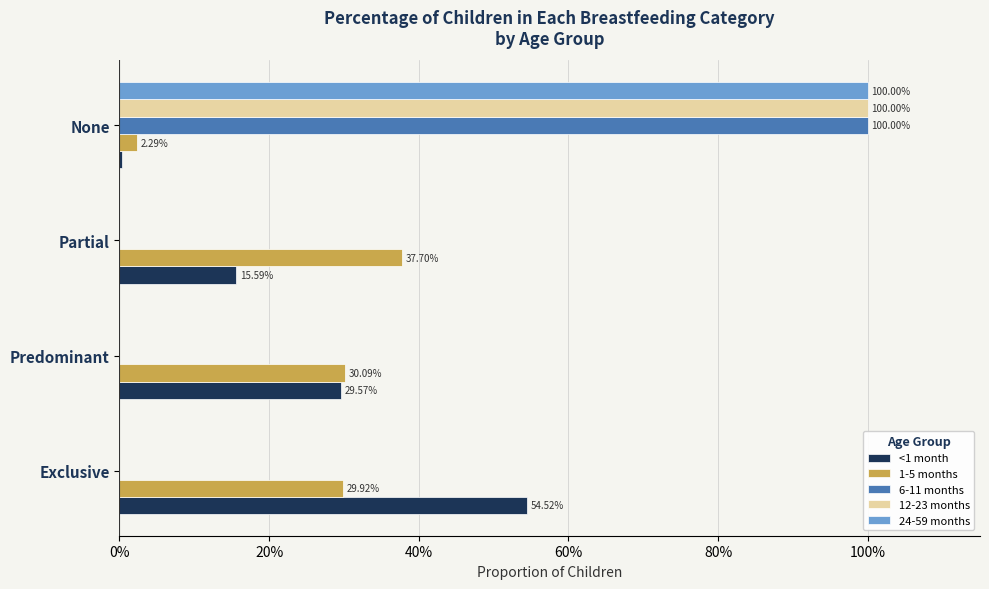

What is the difference between the second highest and minimum values in the 1-5 months series?

0.3